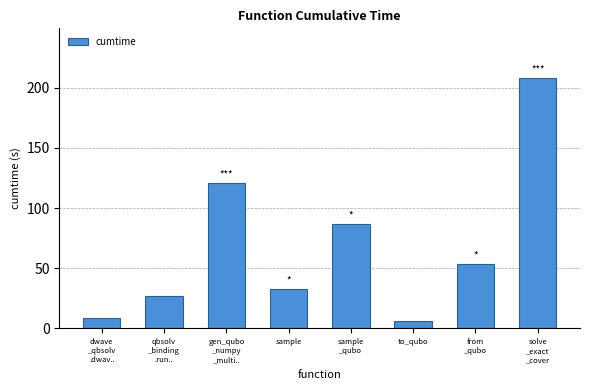

What is the change in value from dwave
_qbsolv
.dwav.. to sample?

+24.2